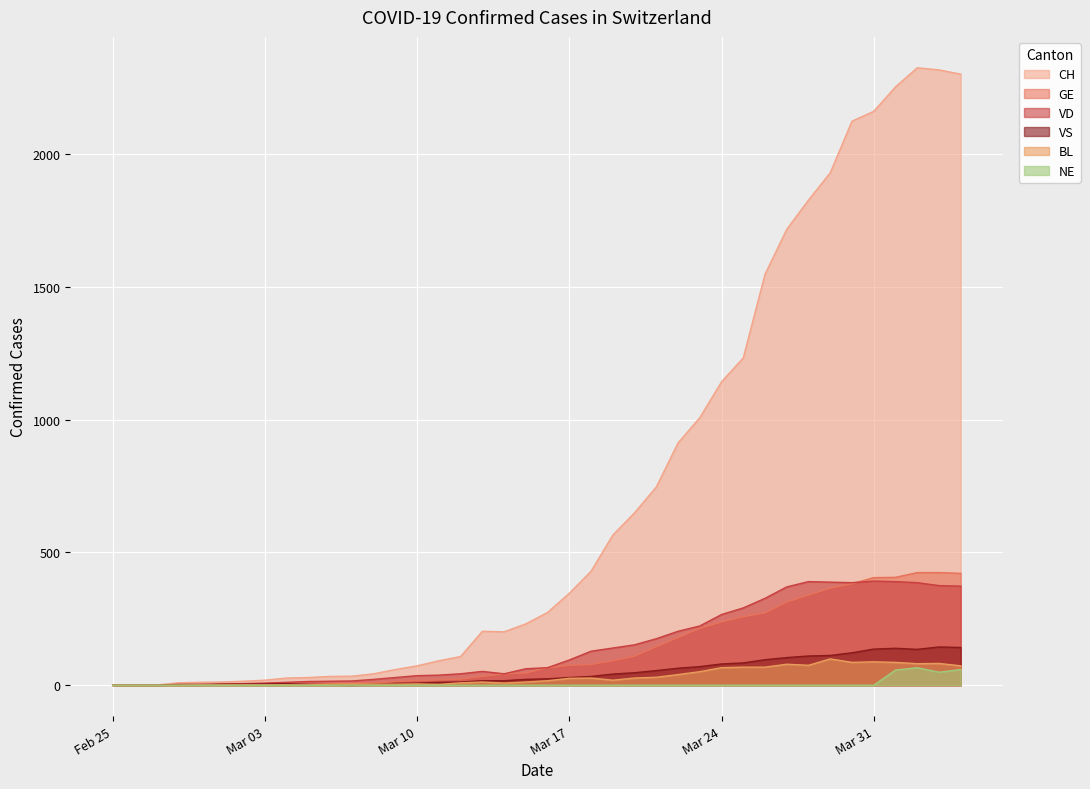

At which category does the chart reach its peak across all series?

2020-04-02